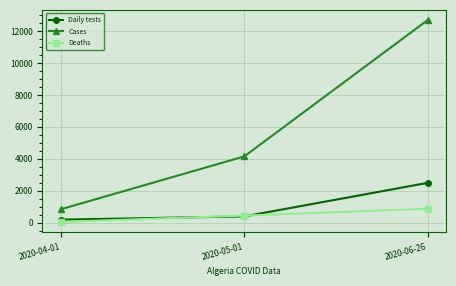

Is it true that Cases equals 847 at 2020-04-01?

True